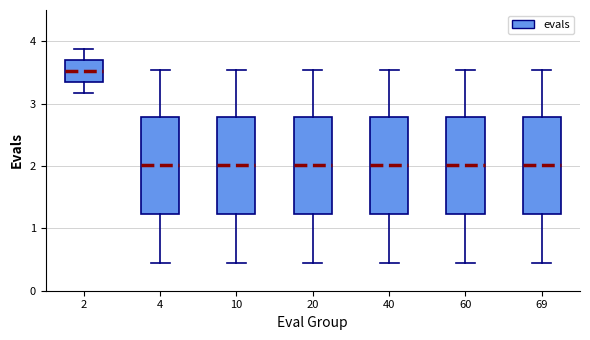

Reading left to right, transcribe this box plot: for each box, give where its median line is, the range the box spans, and where its two whiskers end, as read against the y-axis. The values are not printed on the chart, so give them approximately, as read against the axis.

2: median 3.5, box 3.3 to 3.7, whiskers 3.2 to 3.9
4: median 2.0, box 1.2 to 2.8, whiskers 0.4 to 3.5
10: median 2.0, box 1.2 to 2.8, whiskers 0.4 to 3.5
20: median 2.0, box 1.2 to 2.8, whiskers 0.4 to 3.5
40: median 2.0, box 1.2 to 2.8, whiskers 0.4 to 3.5
60: median 2.0, box 1.2 to 2.8, whiskers 0.4 to 3.5
69: median 2.0, box 1.2 to 2.8, whiskers 0.4 to 3.5